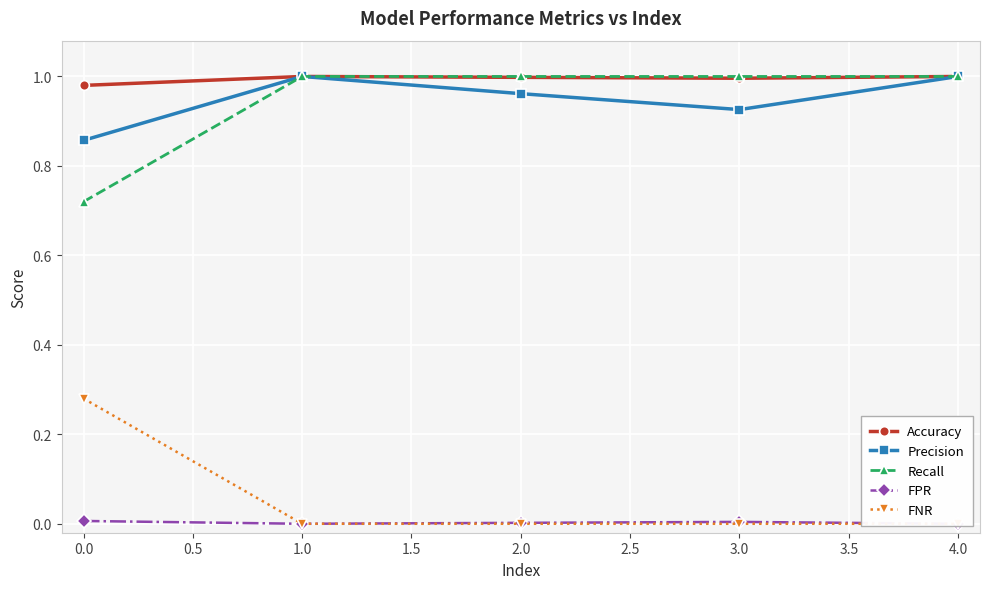

What are all the series names shown in the legend?

Accuracy, Precision, Recall, FPR, FNR